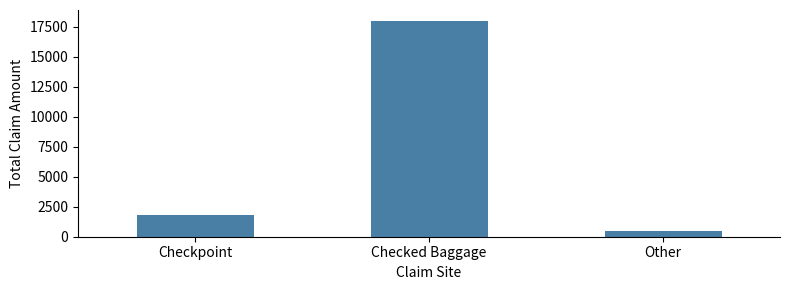

Reading left to right, transcribe all the data shown in this chart.

1777.0	17996.9	500.0